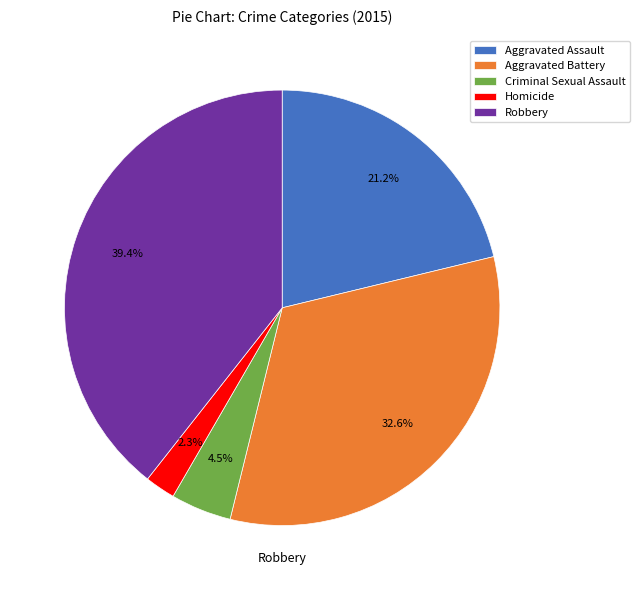

Which has a higher value, Aggravated Assault or Criminal Sexual Assault?

Aggravated Assault